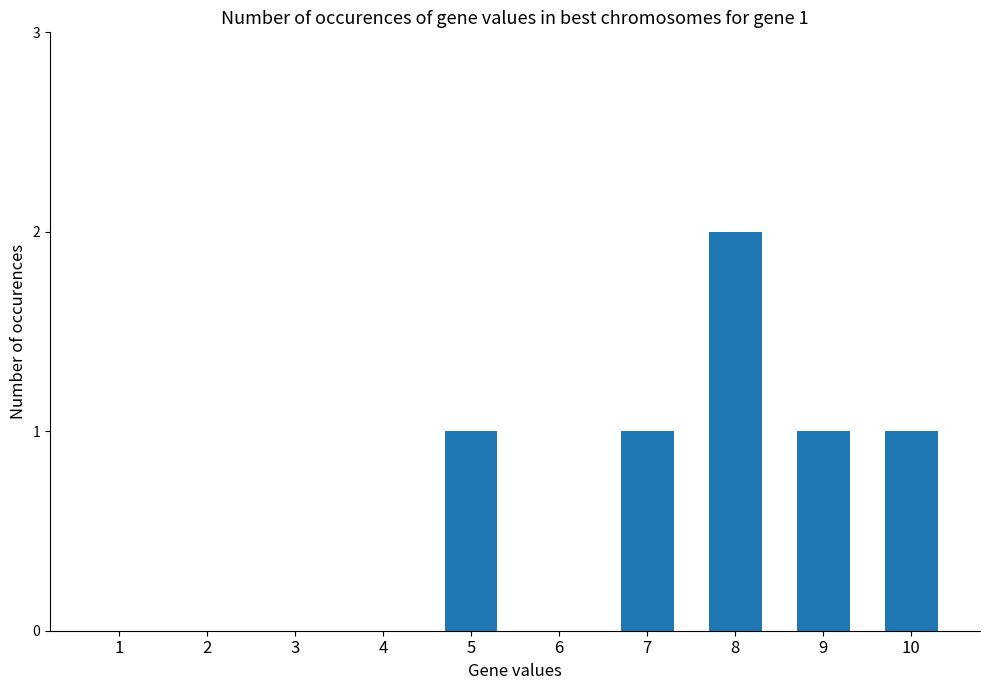

What is the difference between the values at 3 and 10?

1